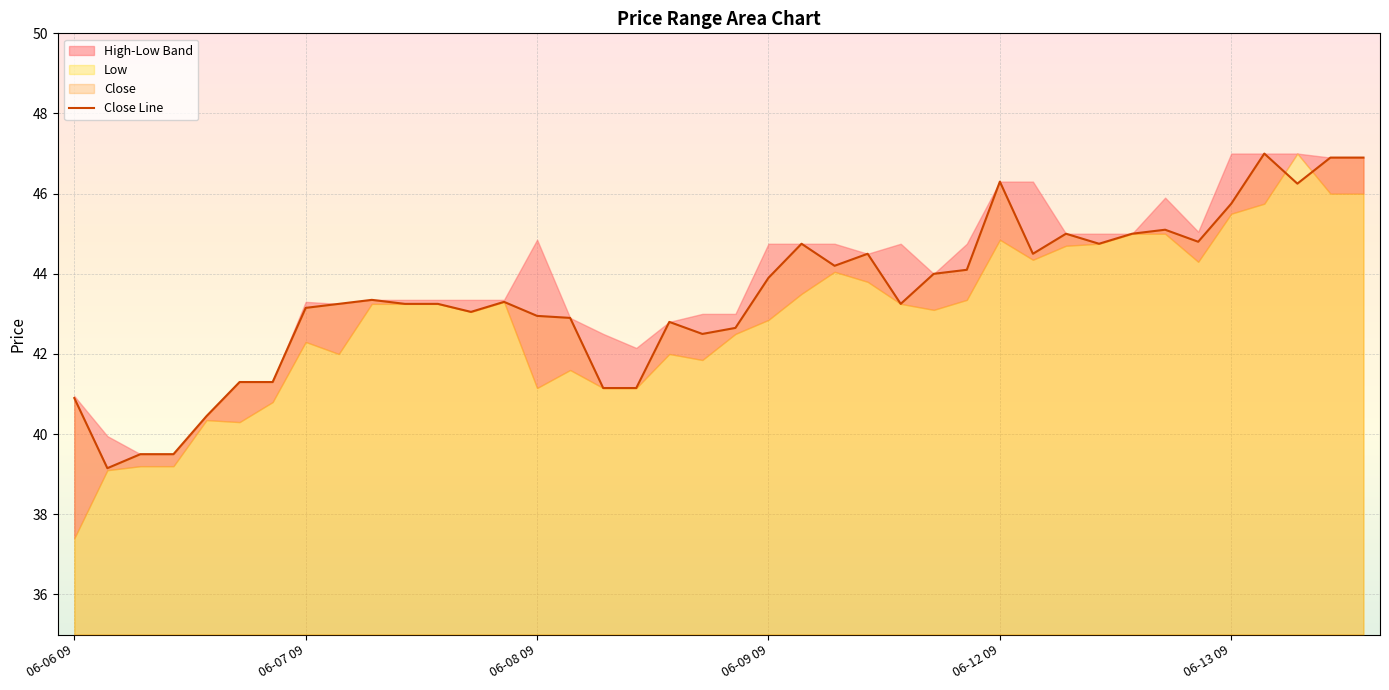

What is the sum of all values?

1737.8